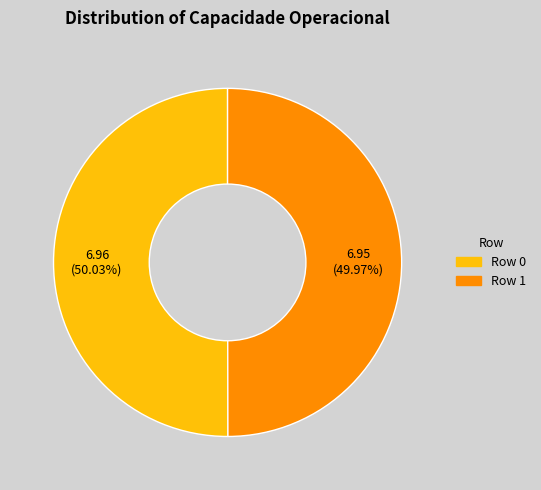

What is the total percentage of Row 1 and Row 0?

100.0%